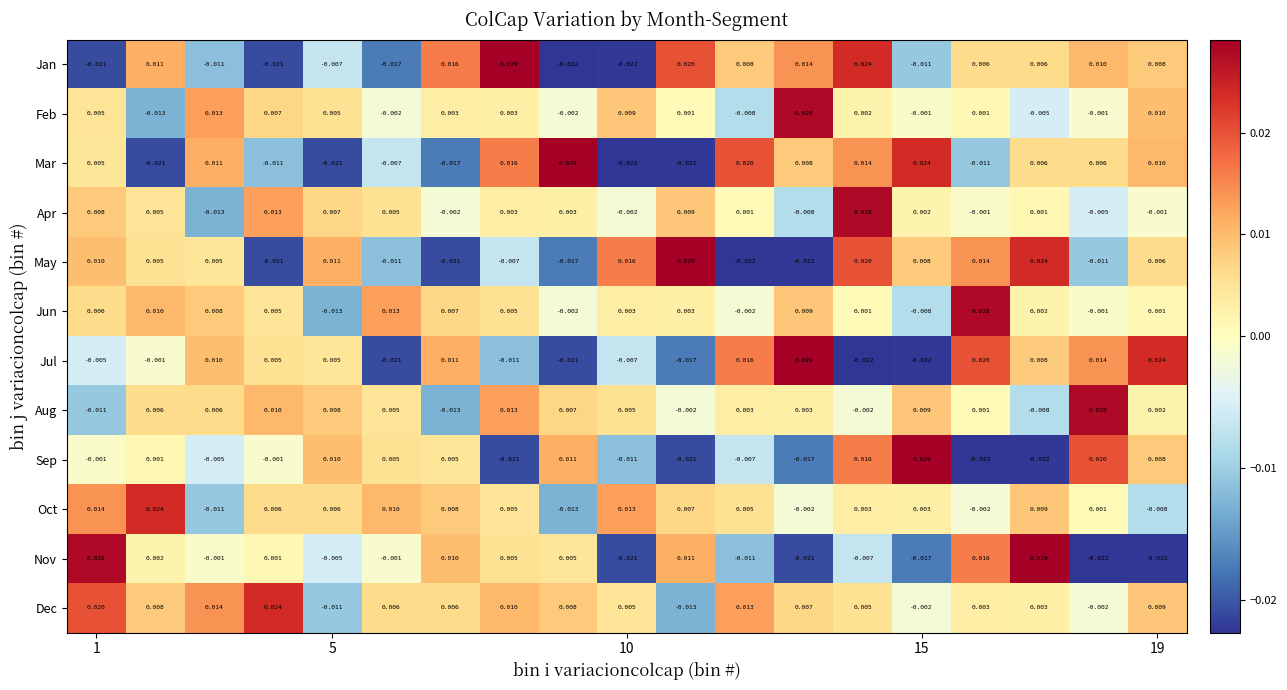

Which series has the largest total across all categories?

Dec